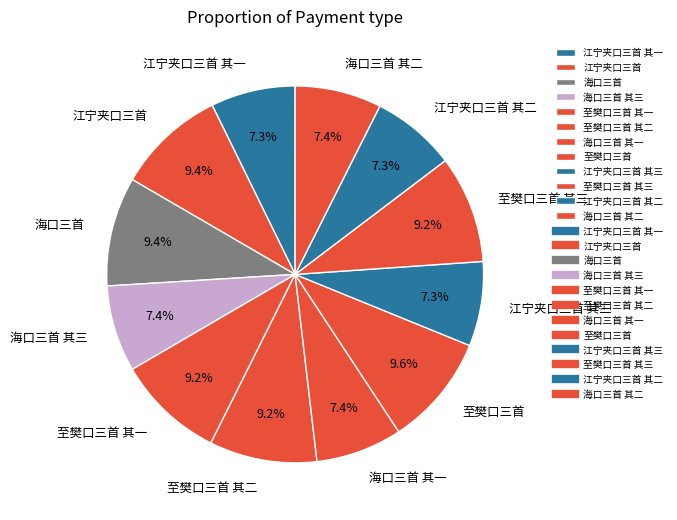

Between 江宁夹口三首 其一 and 至樊口三首 其三, which is larger?

至樊口三首 其三